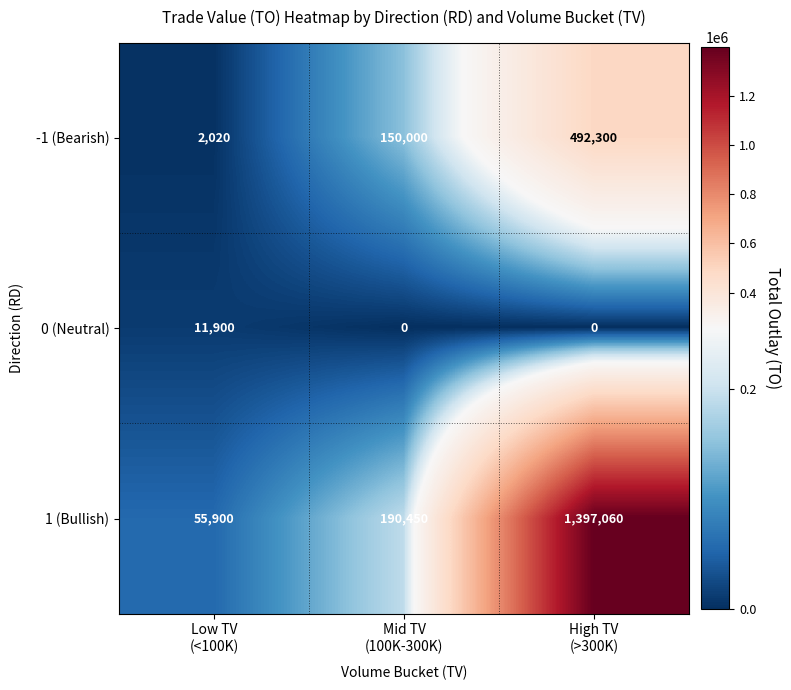

What is the difference between the maximum and minimum values in the -1 (Bearish) series?

490280